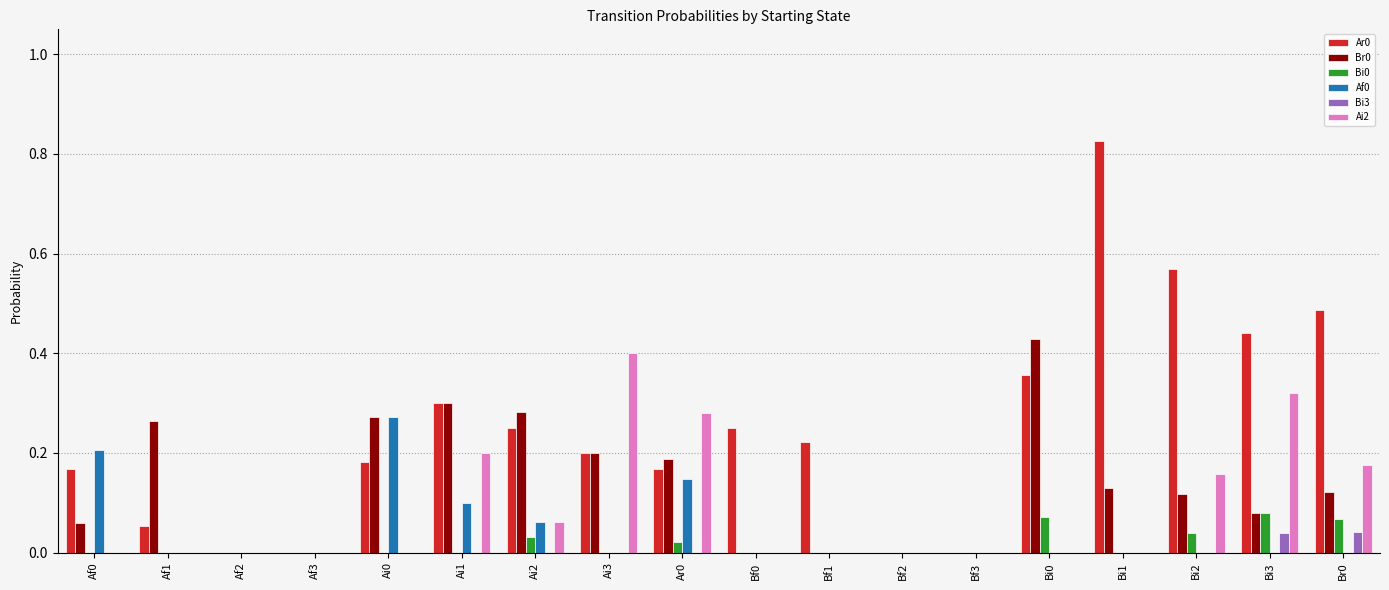

At which category does the chart reach its peak across all series?

Bi1